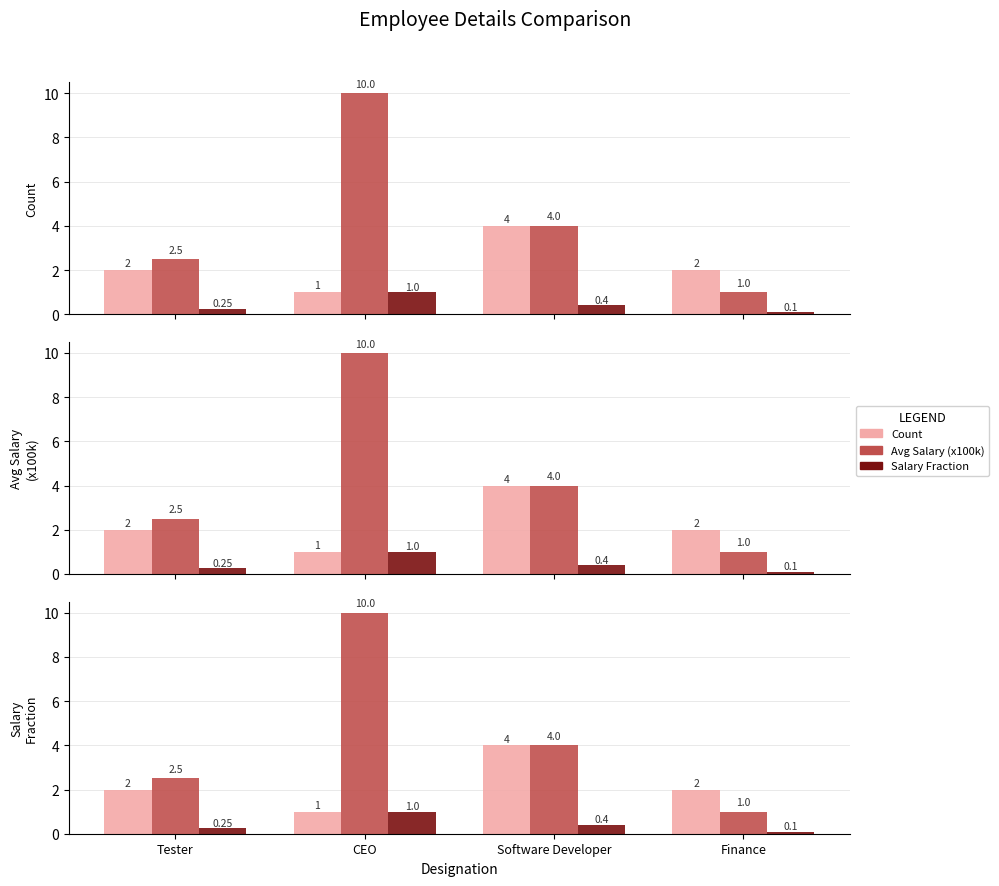

Does the chart contain stacked bars?

No